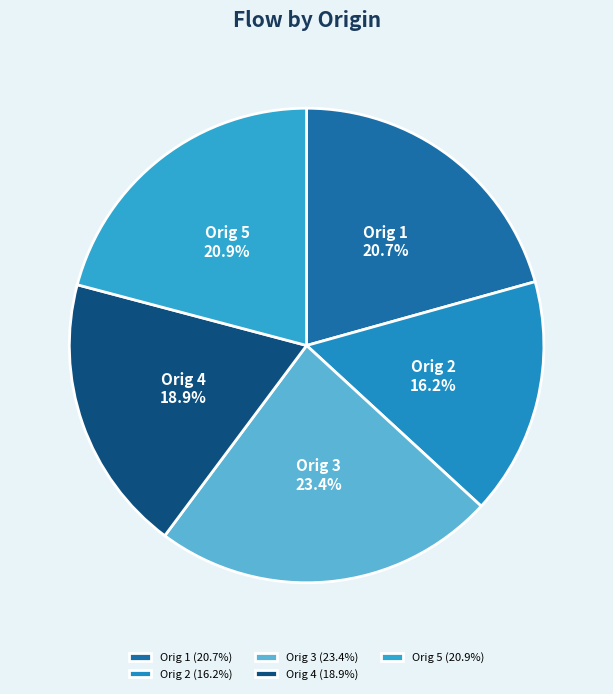

Is Orig 3 the majority of the pie?

No